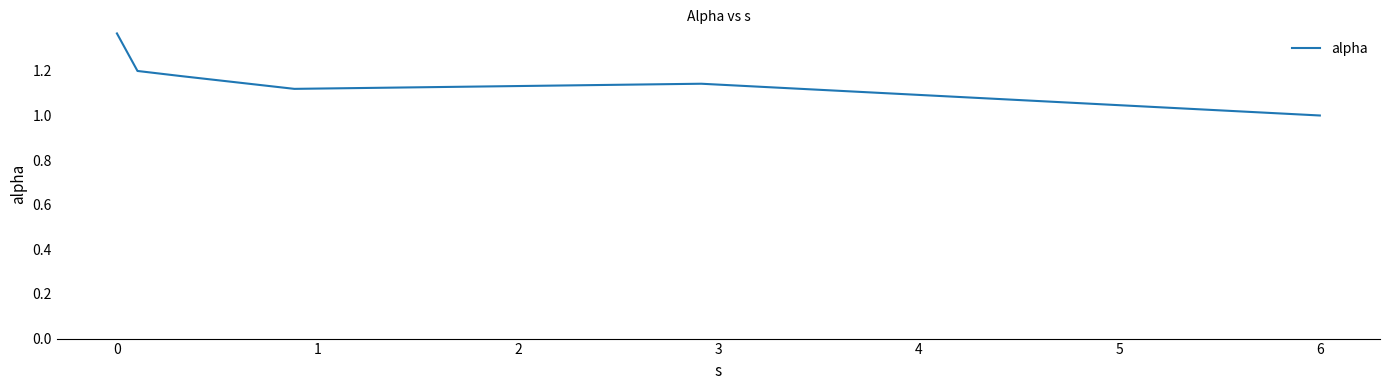

What is the smallest value displayed?

1.0